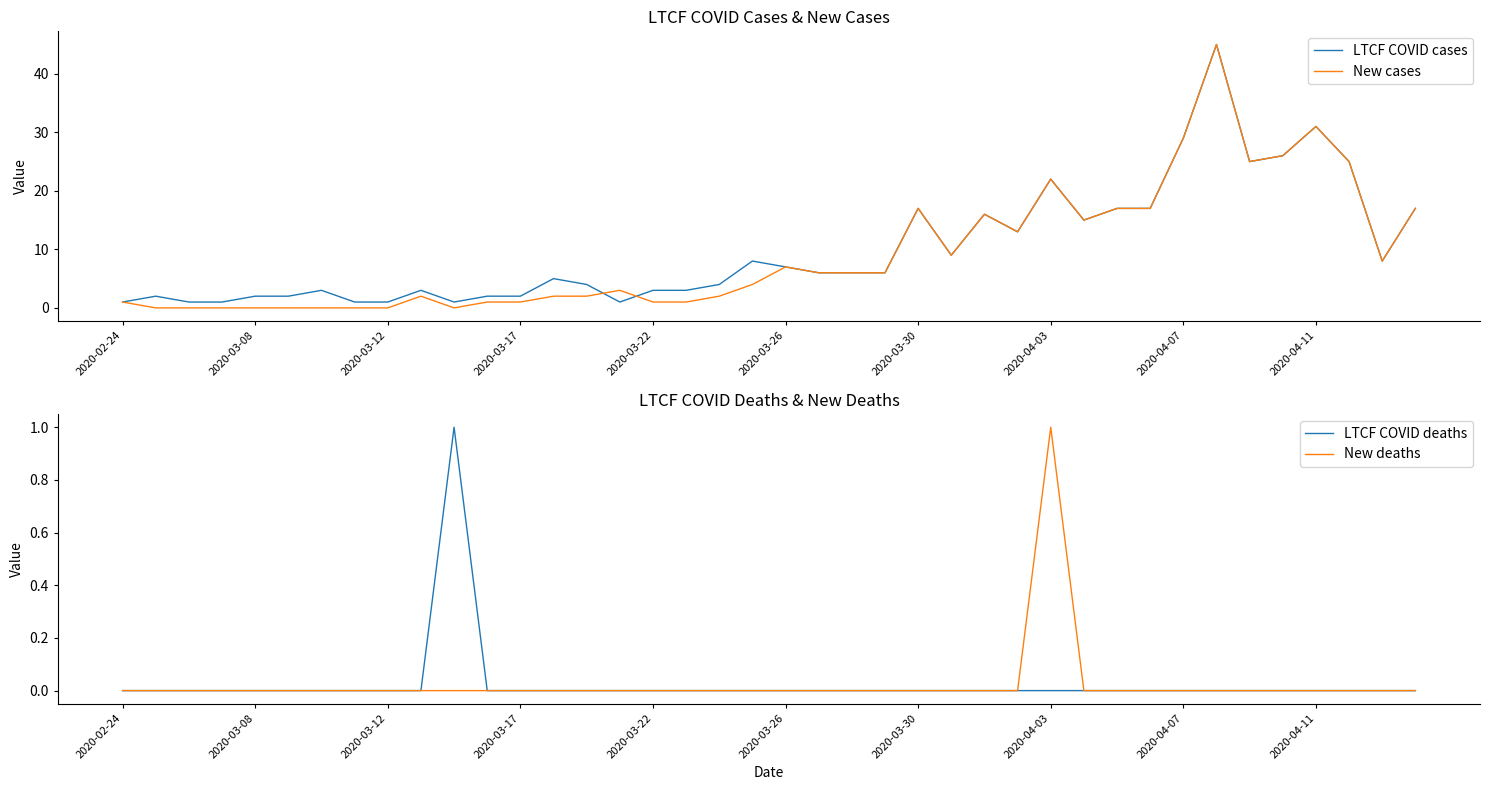

Is it true that New cases equals 16 at 2020-03-22?

False